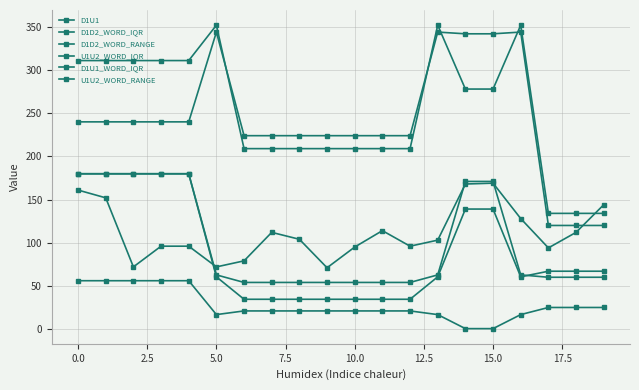

How many data points in U1U2_WORD_IQR are less than 62?

10